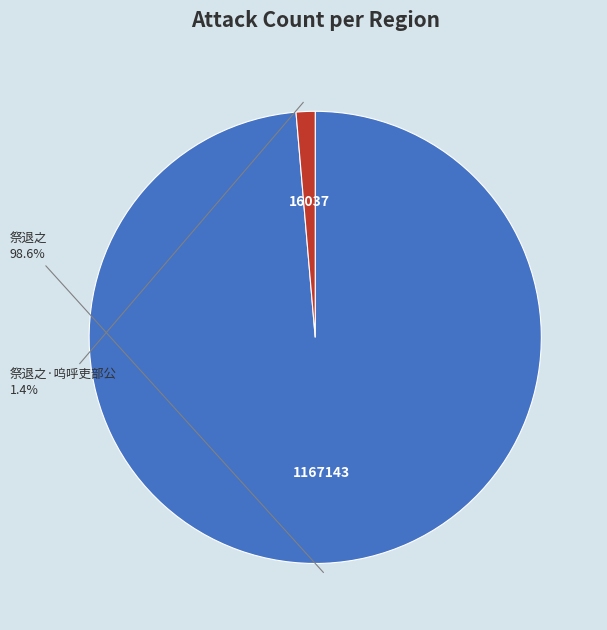

Does any single category account for the majority?

Yes